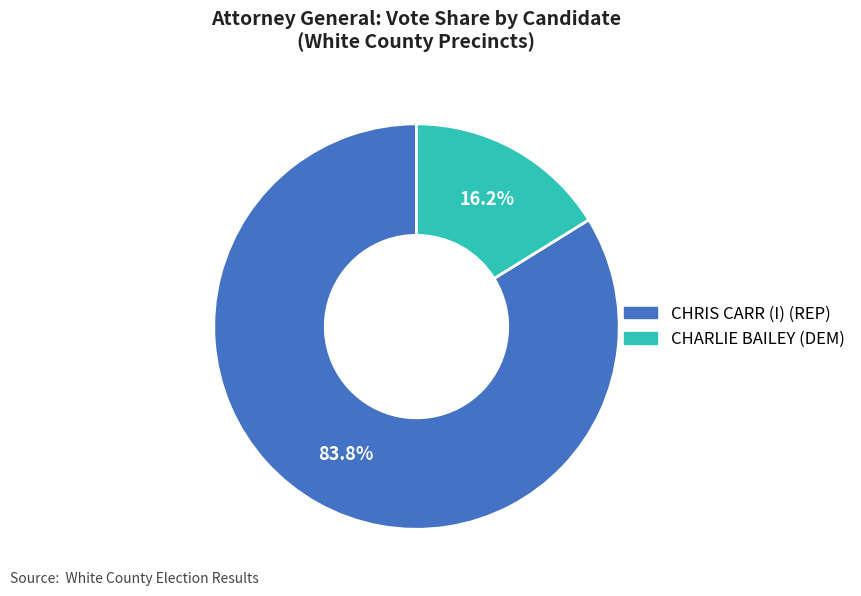

Is there any slice that represents more than half of the pie?

Yes